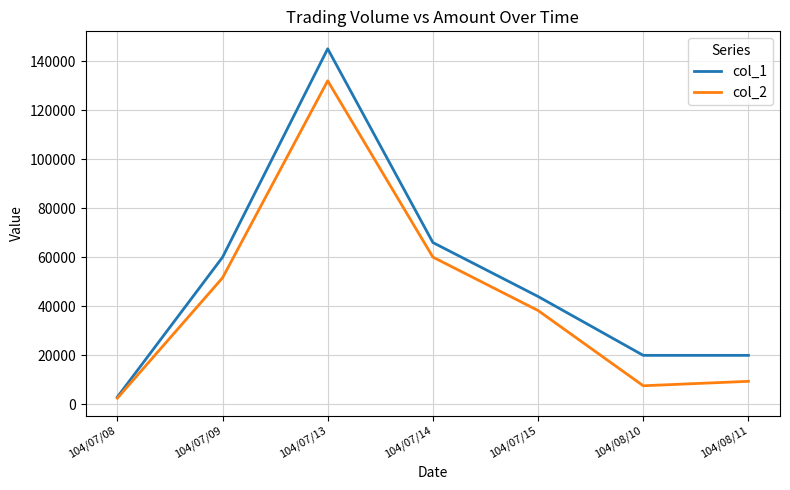

True or false: col_1 has more than 2 points higher than both neighbors.

False